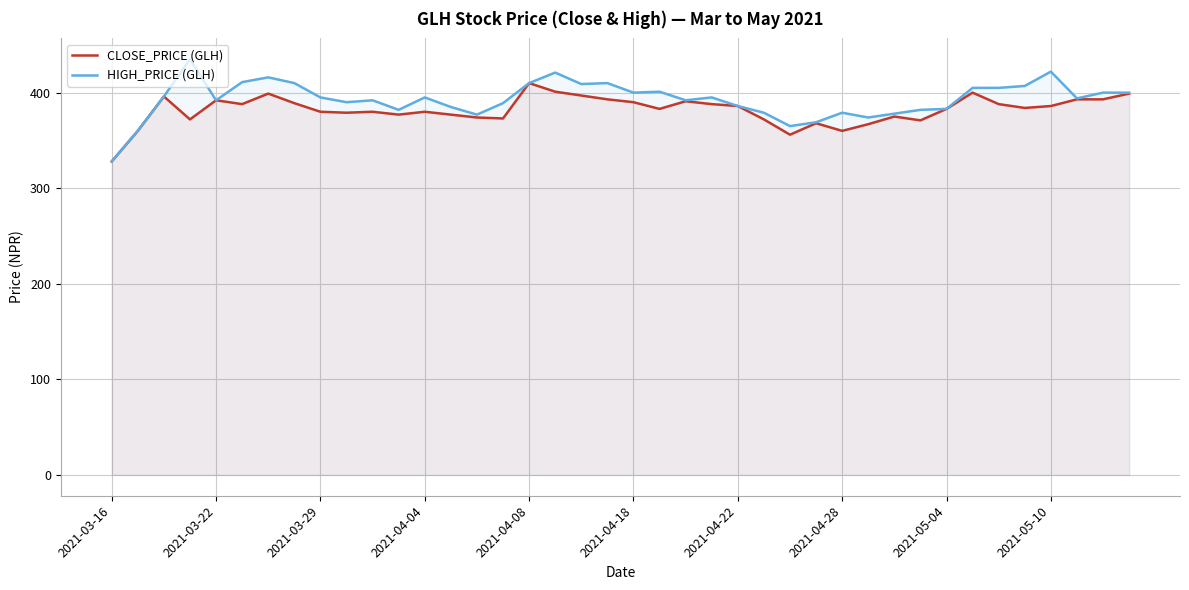

At which category does HIGH_PRICE (GLH) reach its first local valley?

2021-03-22